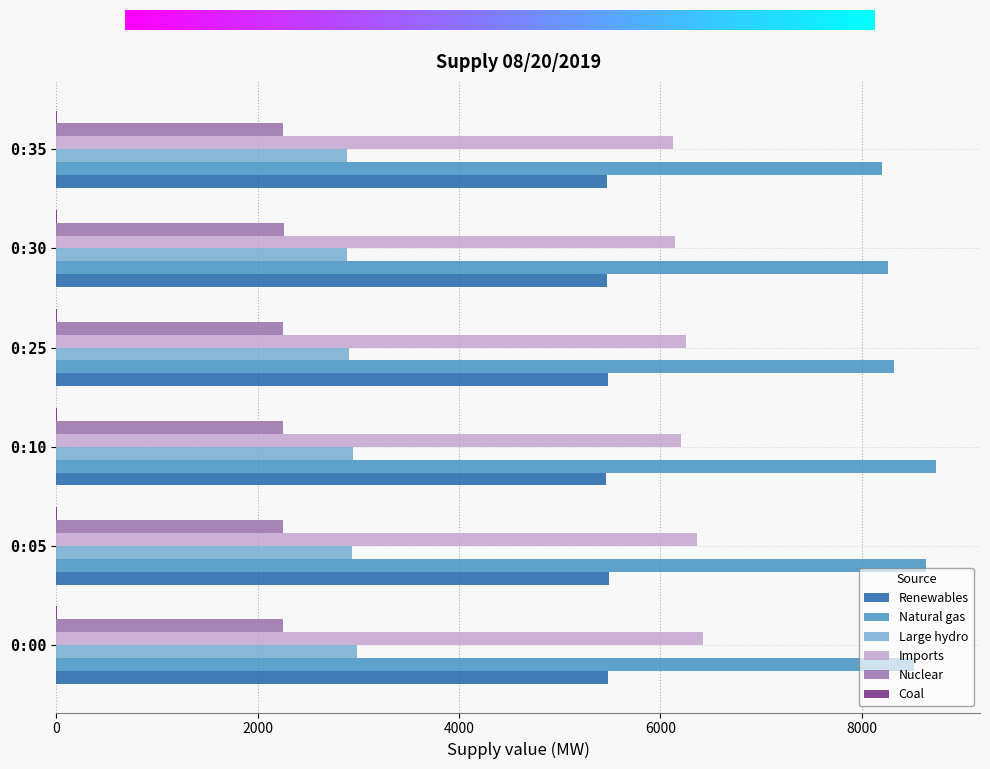

Which series has the largest total across all categories?

Natural gas